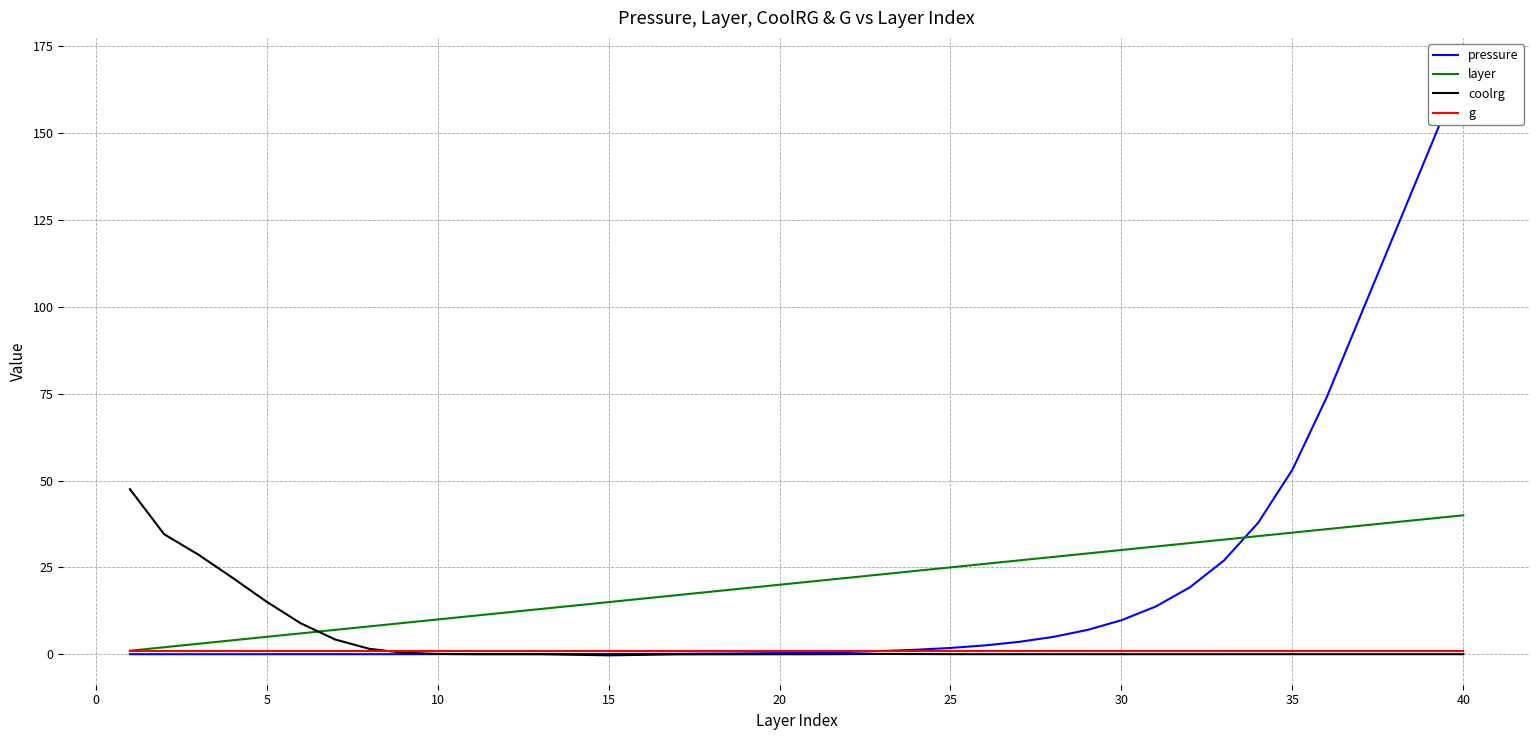

Which series has the largest range (max minus min)?

pressure